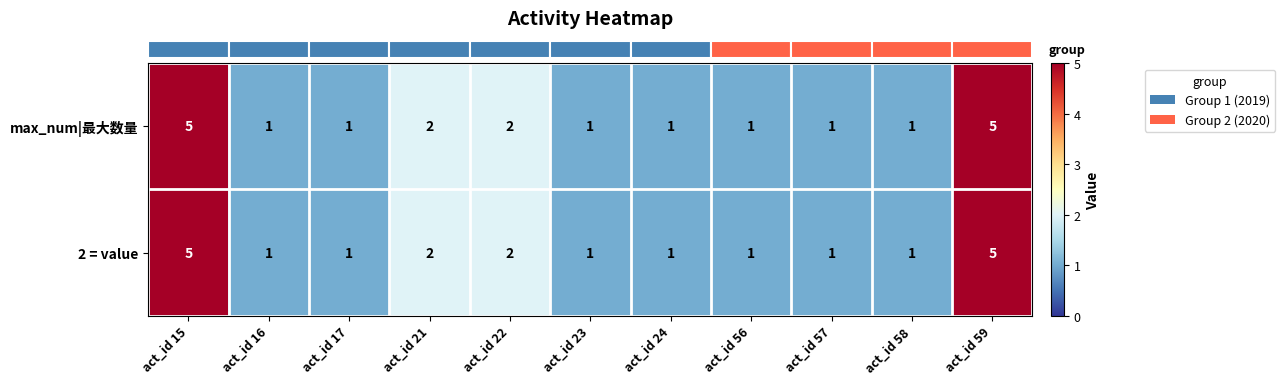

What is the difference between the maximum and minimum values in the 2 = value series?

4